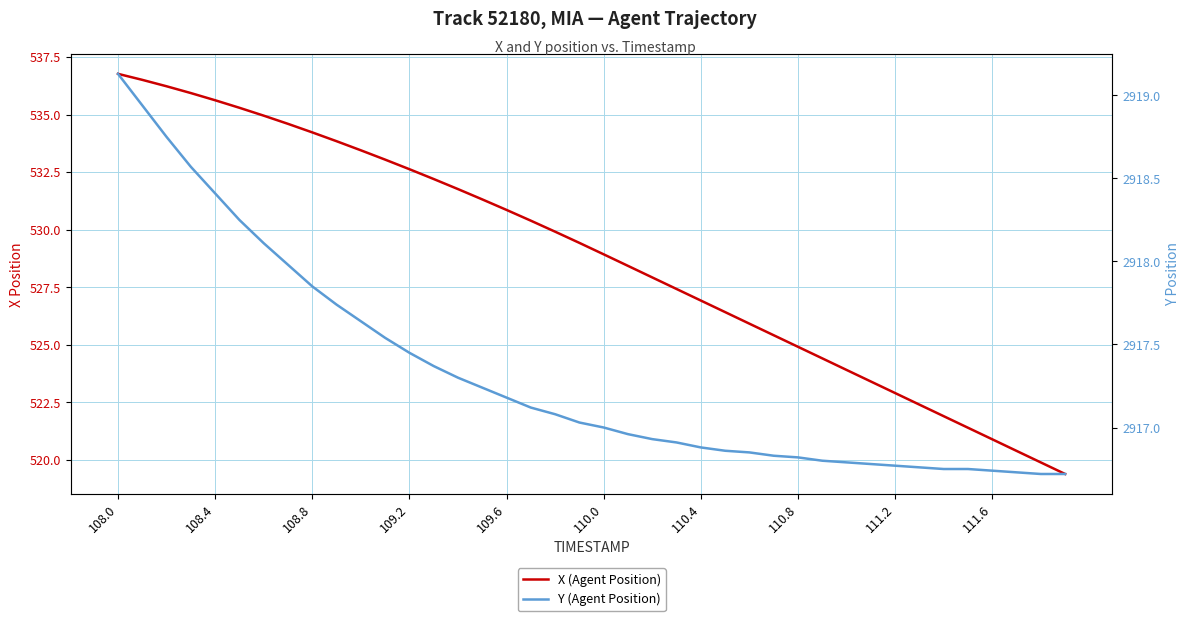

True or false: Y (Agent Position) and X (Agent Position) cross at least once.

False